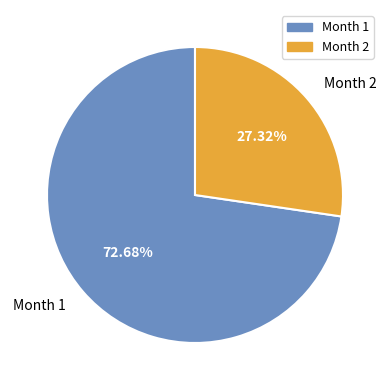

Is there any slice that represents more than half of the pie?

Yes